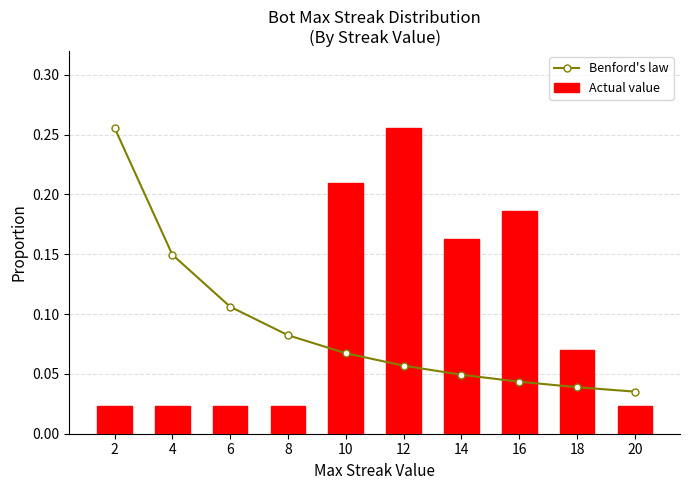

Which series has the largest range (max minus min)?

Actual value